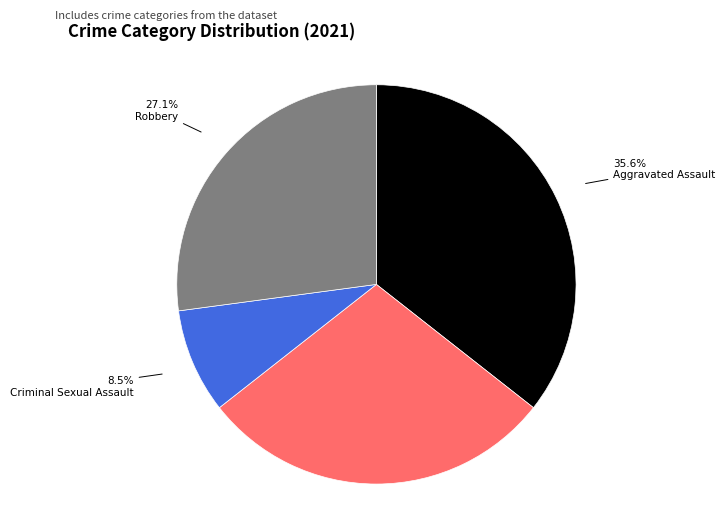

Is there a majority slice in this chart?

No